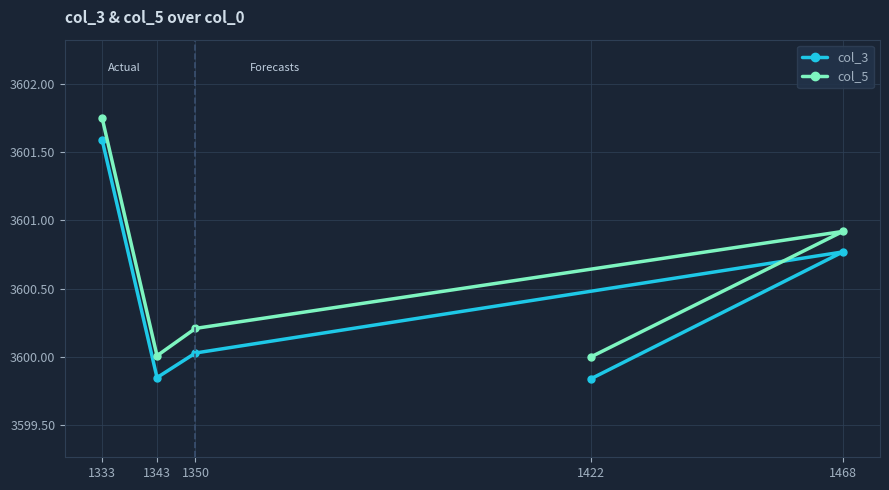

Reading right to left, transcribe all the data shown in this chart.

col_3: 1333=3601.6	1343=3599.8	1350=3600.0	1468=3600.8	1422=3599.8
col_5: 1333=3601.8	1343=3600.0	1350=3600.2	1468=3600.9	1422=3600.0